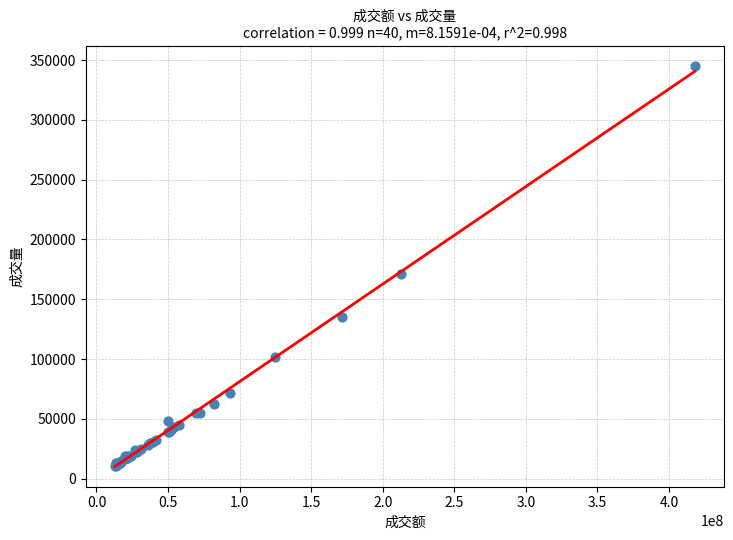

What Y value in the scatter plot is closest to 177792?

170872